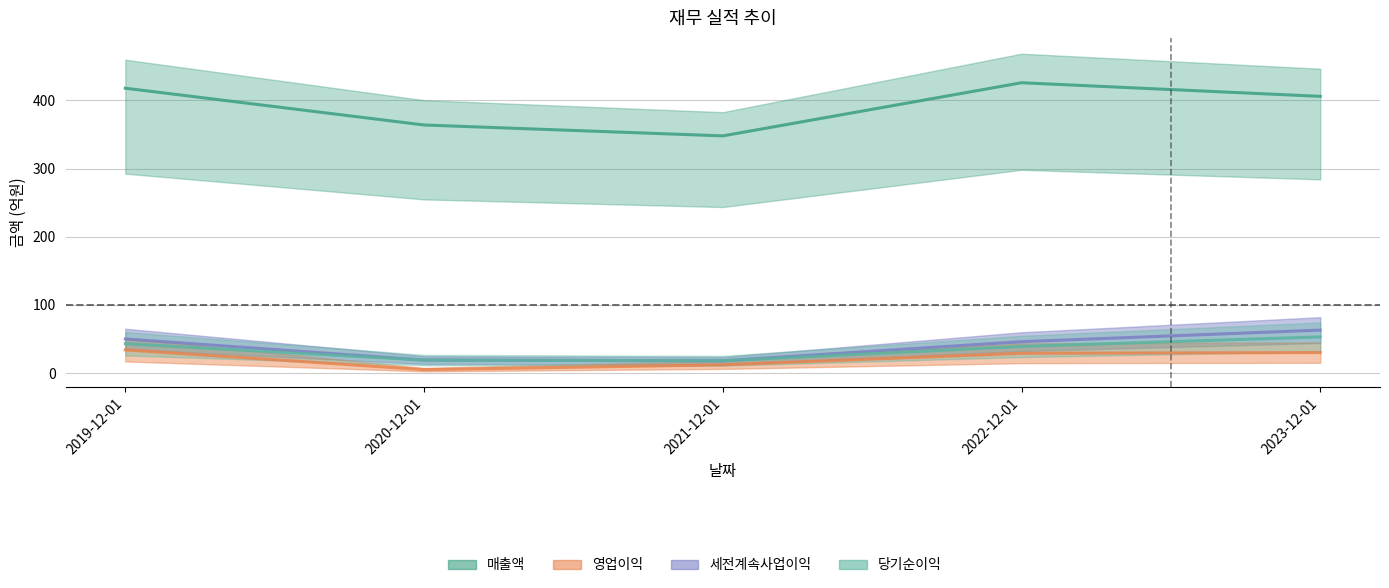

Does the chart display data point markers on the line(s)?

No